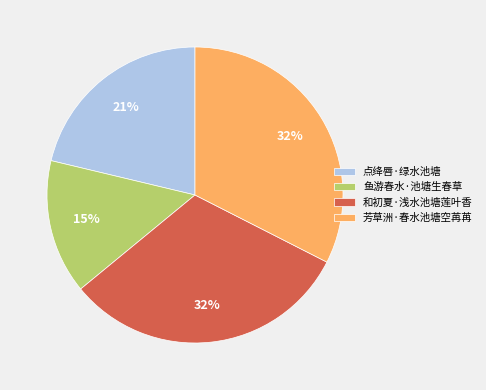

Does 点绛唇·绿水池塘 represent more than half of the total?

No